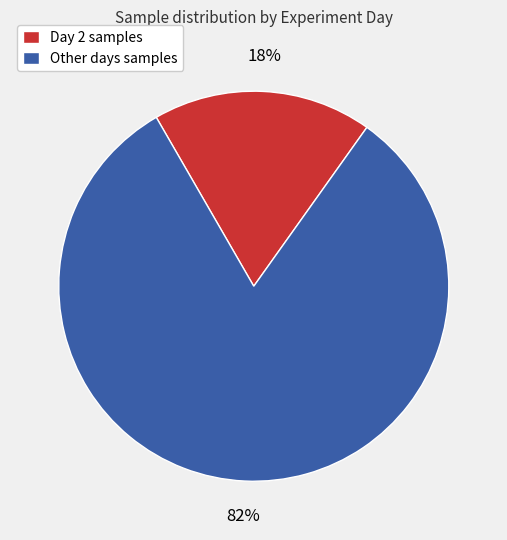

Do Other days samples and Day 2 samples together represent more than half of the pie?

Yes